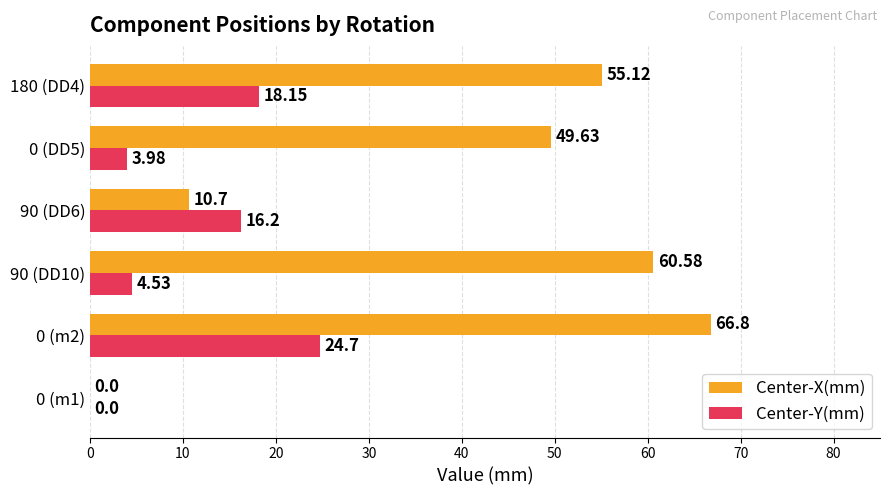

What are all the series names shown in the legend?

Center-X(mm), Center-Y(mm)